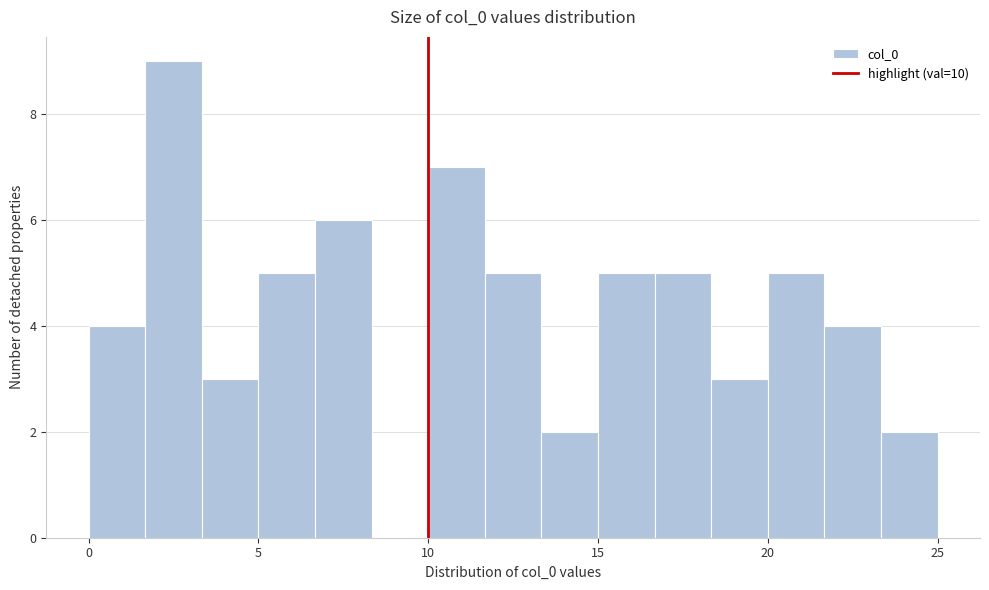

Read against the x-axis, roughly where is the centre of the tallest bar?

2.5